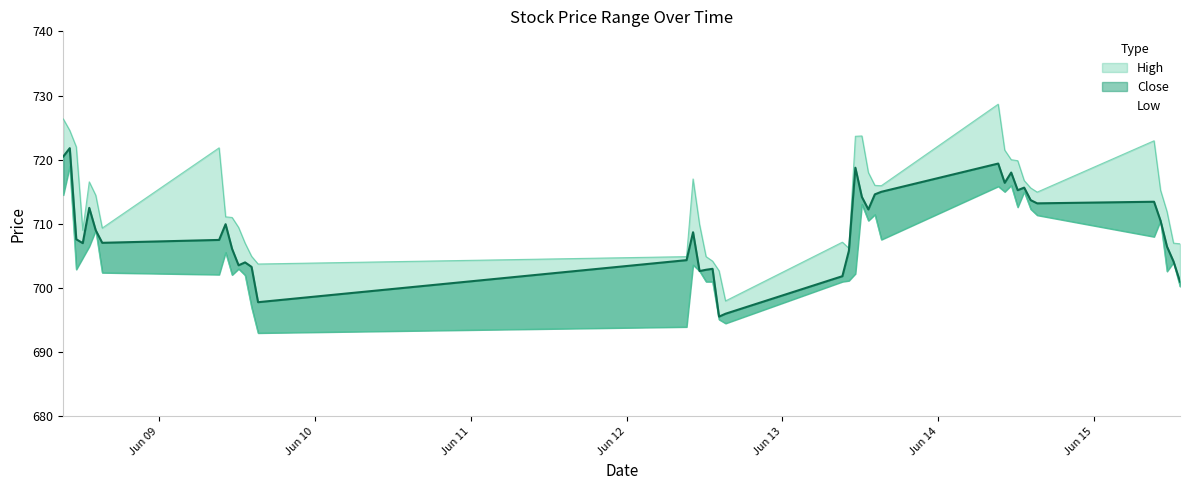

True or false: High has a value of 1174.7 at 2023-06-14 09:15.

False